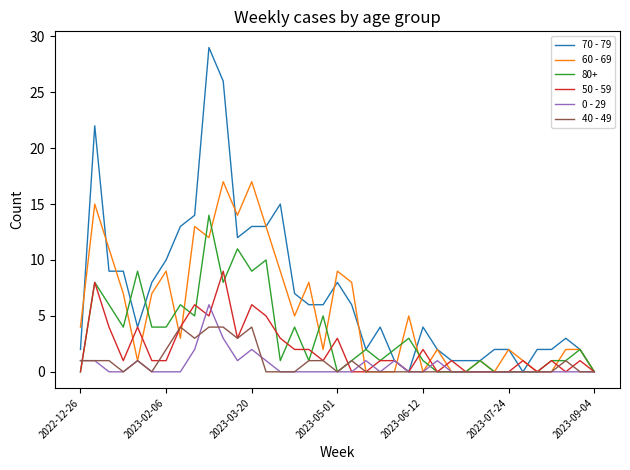

Which series has the largest total across all categories?

70 - 79